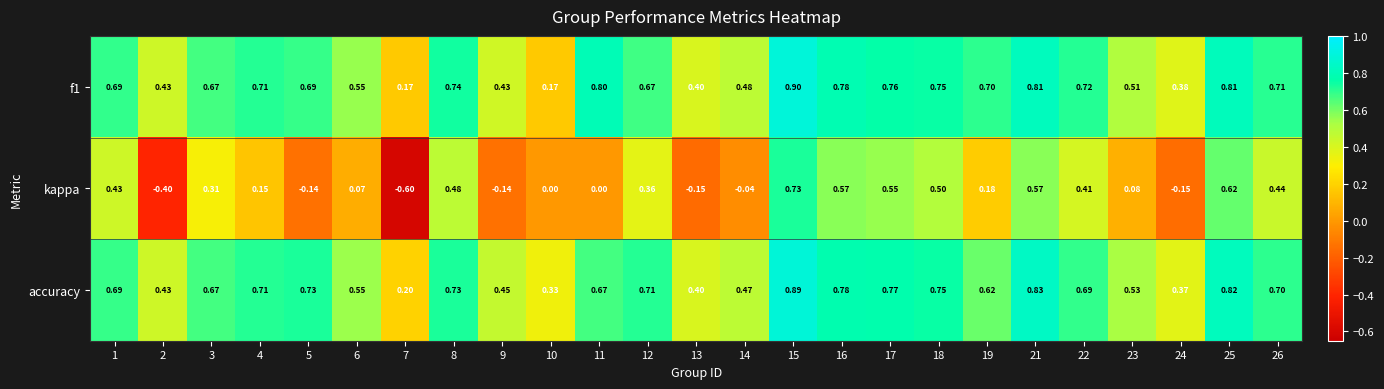

Which series has the largest total across all categories?

accuracy